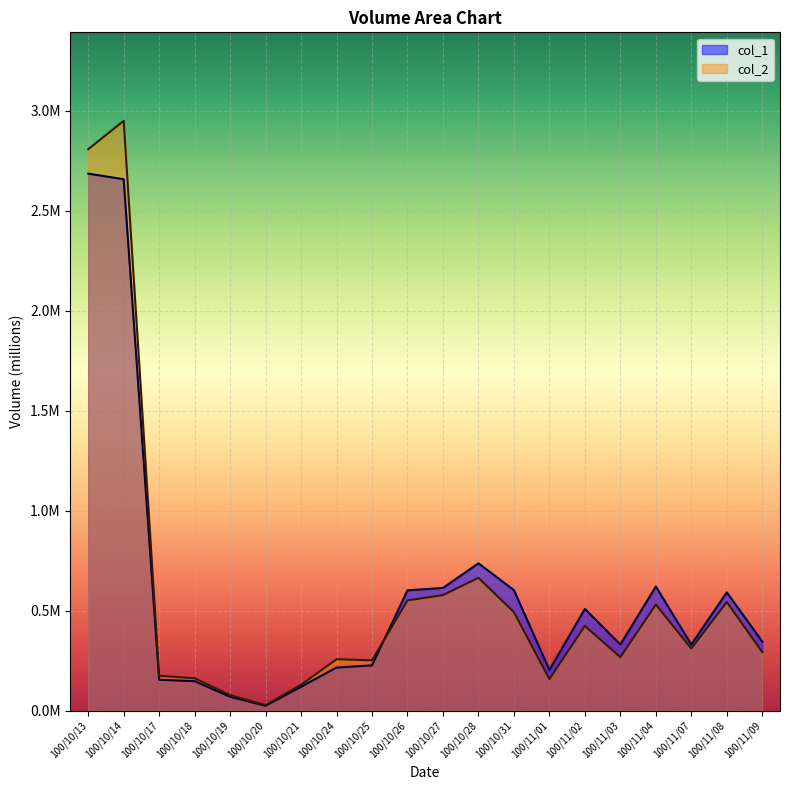

Does the chart display data point markers on the line(s)?

No